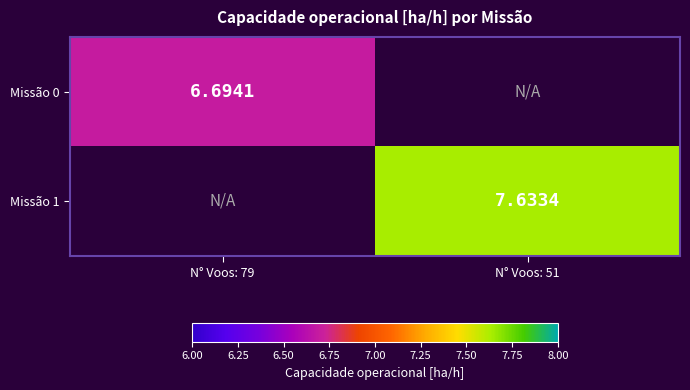

What is the maximum value shown in the chart?

7.6